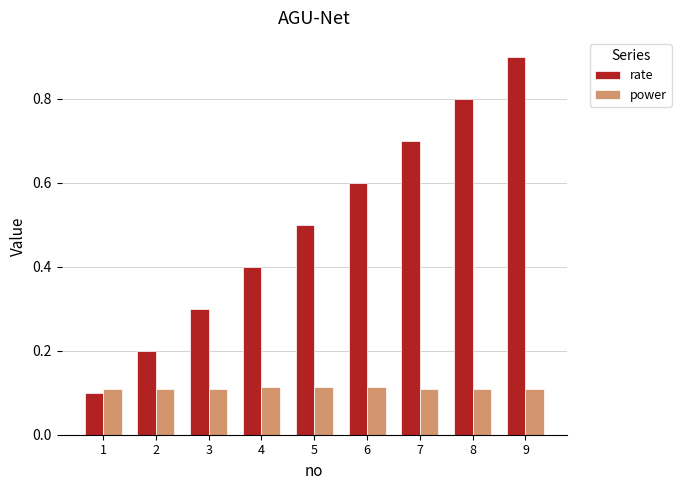

The power series shows 0.2 at 3. True or false?

False